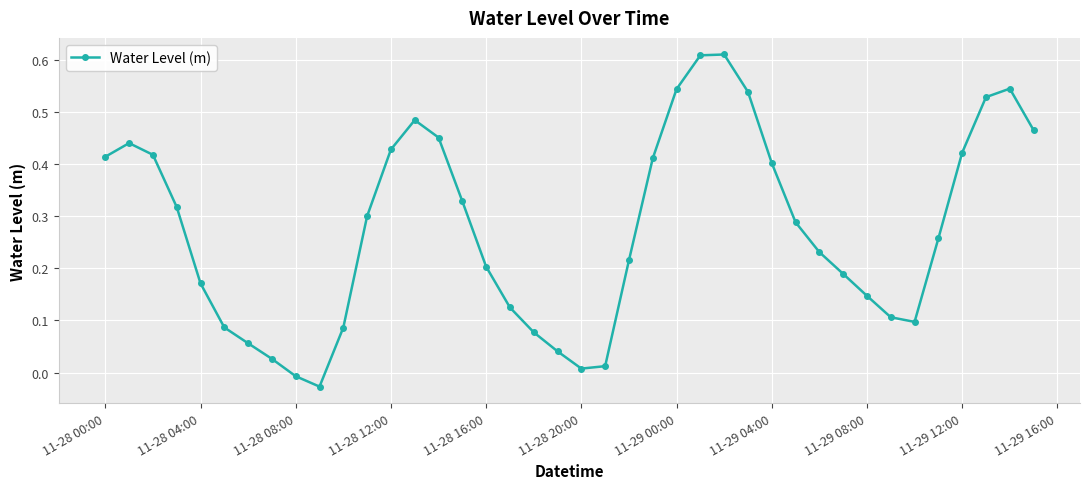

How many points are higher than both their immediate neighbors (excluding endpoints)?

4